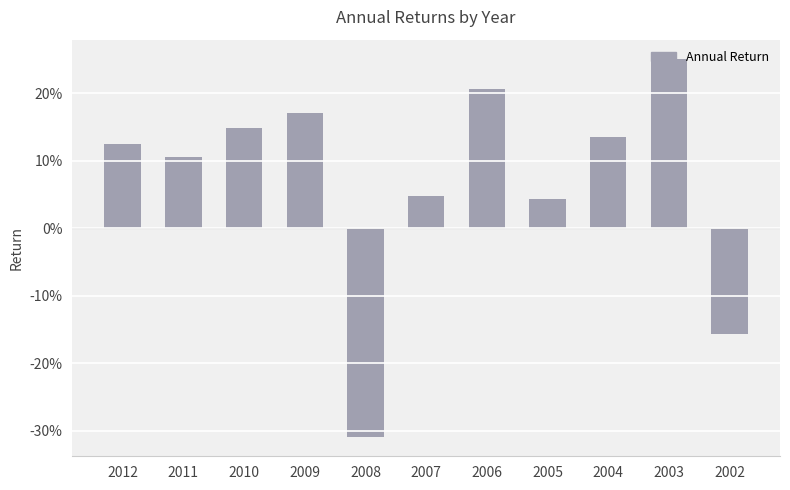

Are the bars horizontal?

No